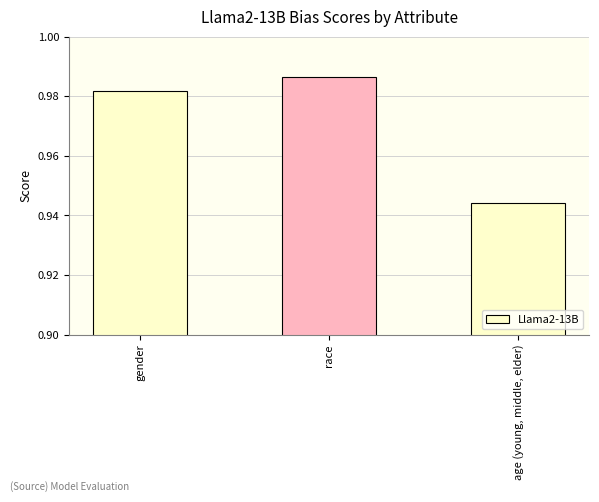

Count the values in the range 0 to 1.

3